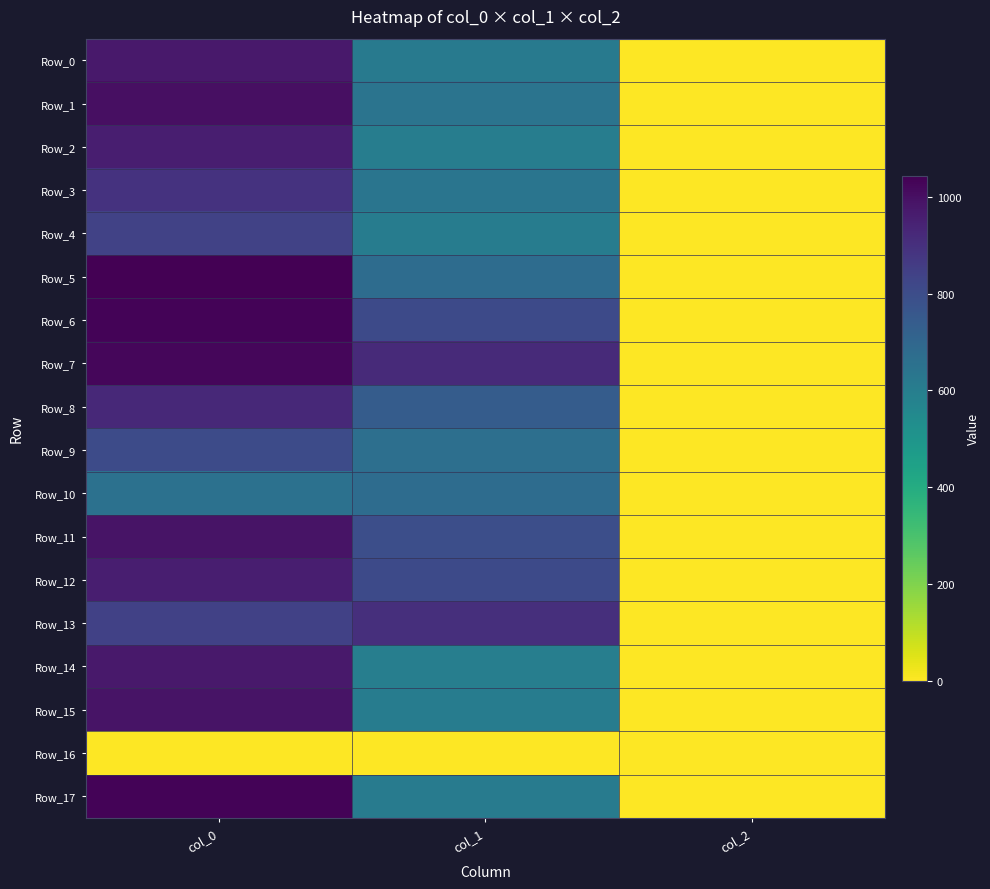

Between col_0 and col_1, which series saw the biggest shift?

Row_17